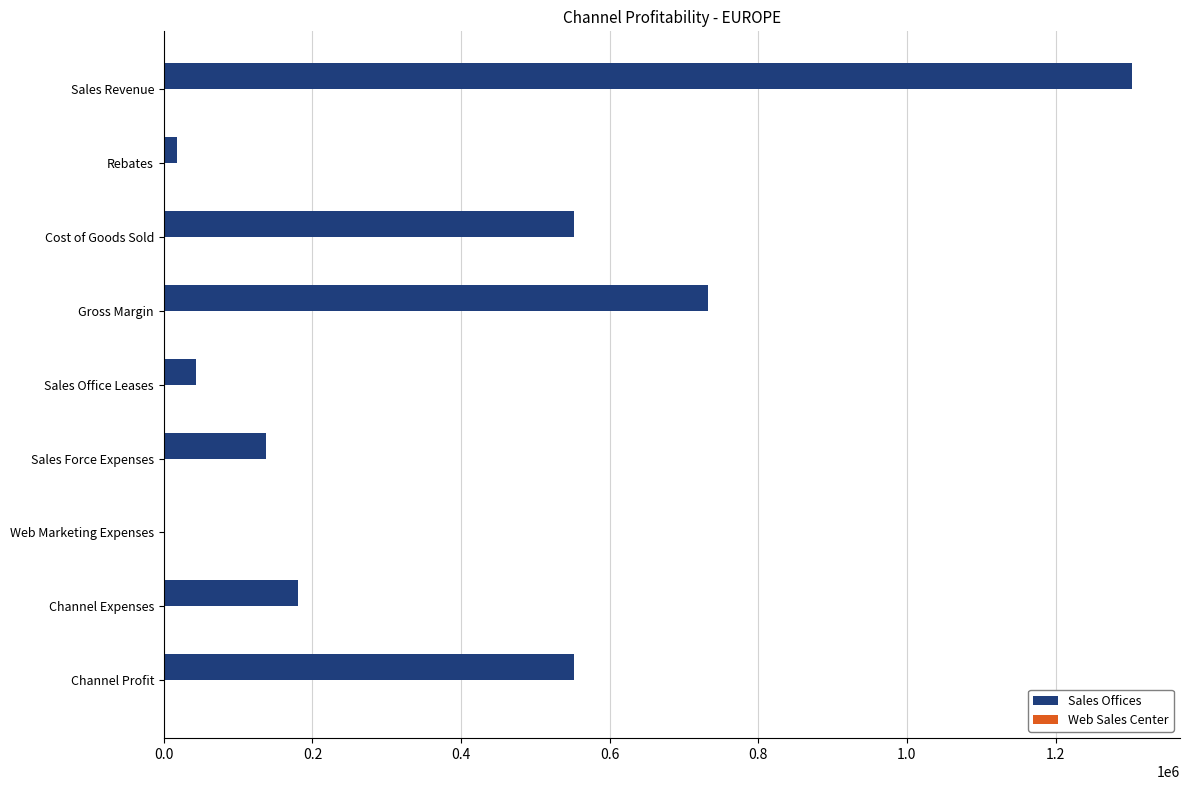

Which has a higher value, Channel Profit or Sales Office Leases?

Channel Profit